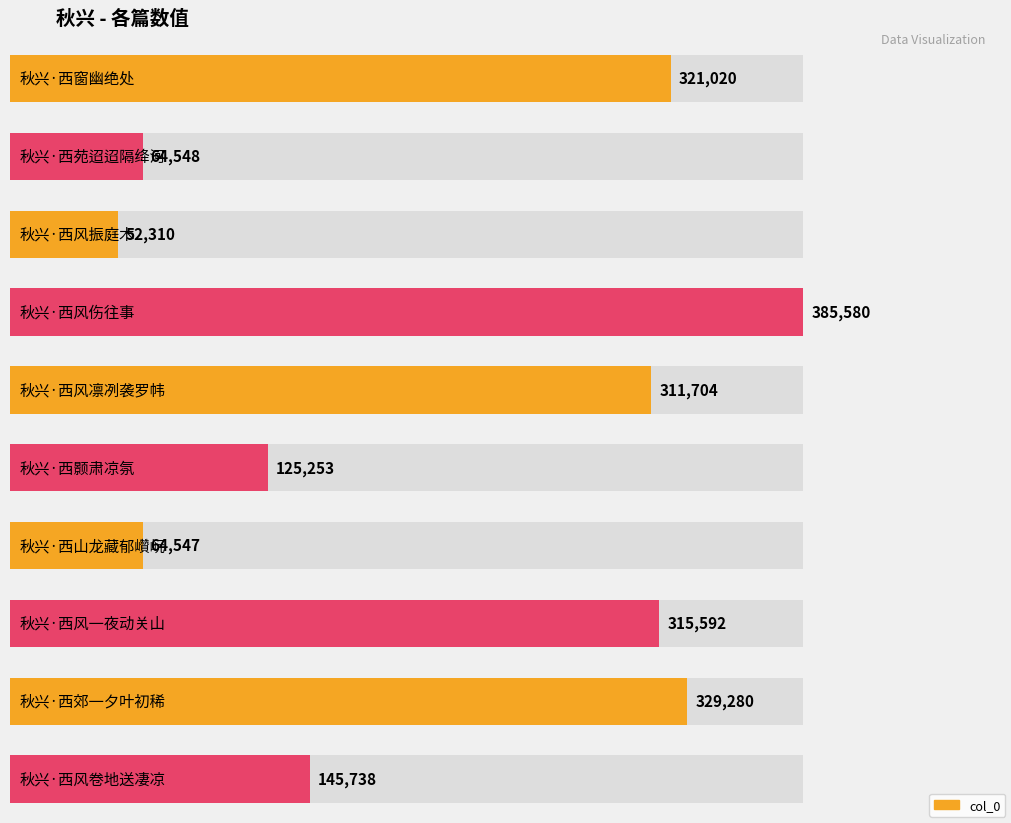

What is the label of the 1st bar from the right?

秋兴·西风卷地送凄凉